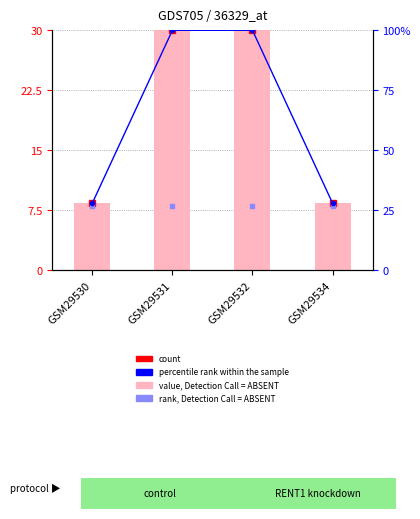

Does the chart contain any negative values?

No